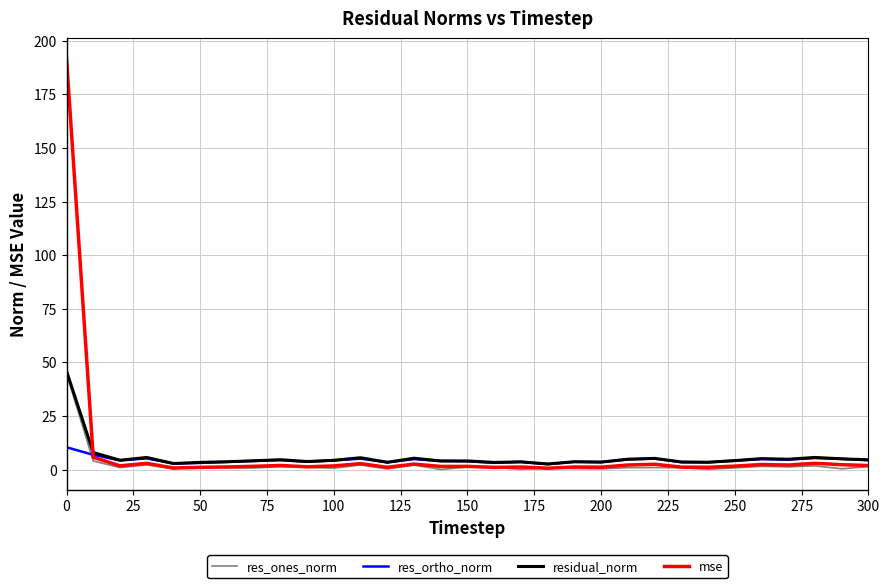

Which series has the largest range (max minus min)?

mse